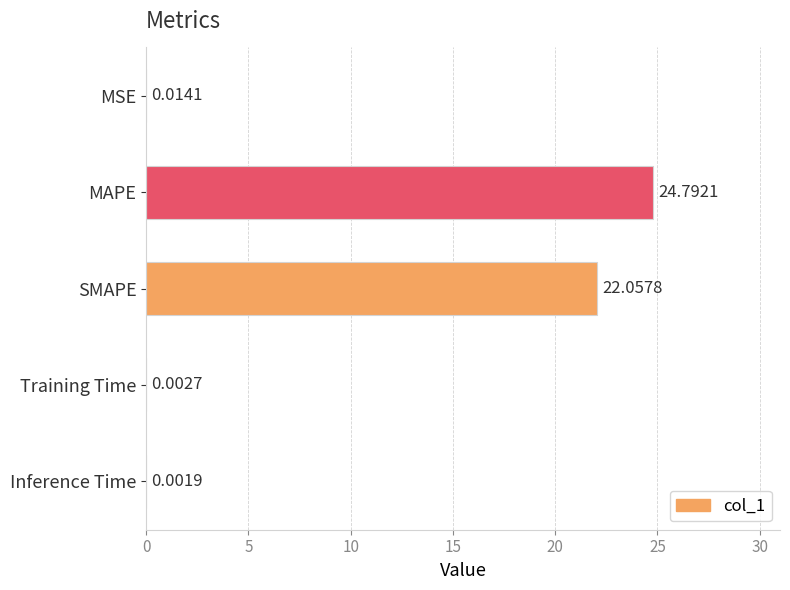

Between MAPE and Inference Time, which is larger?

MAPE